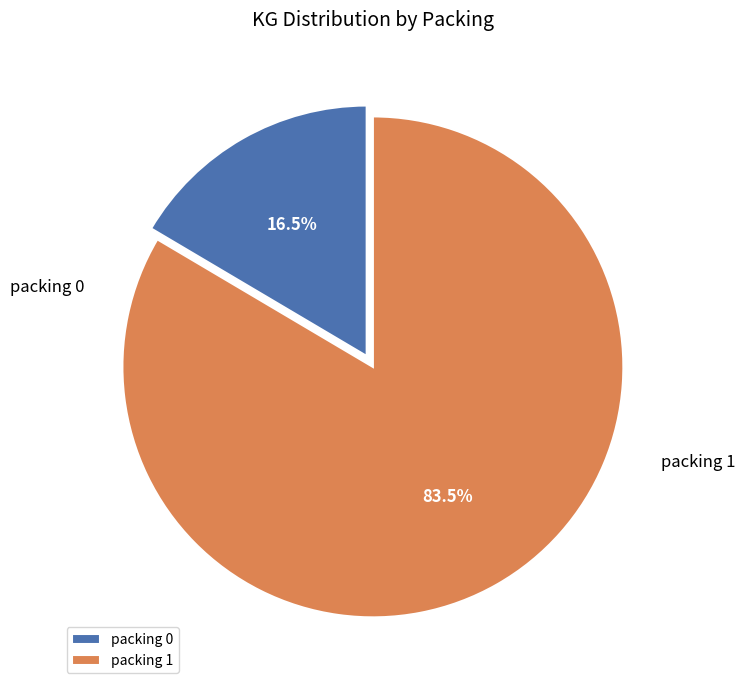

True or false: packing 0 accounts for 31% of the total.

False